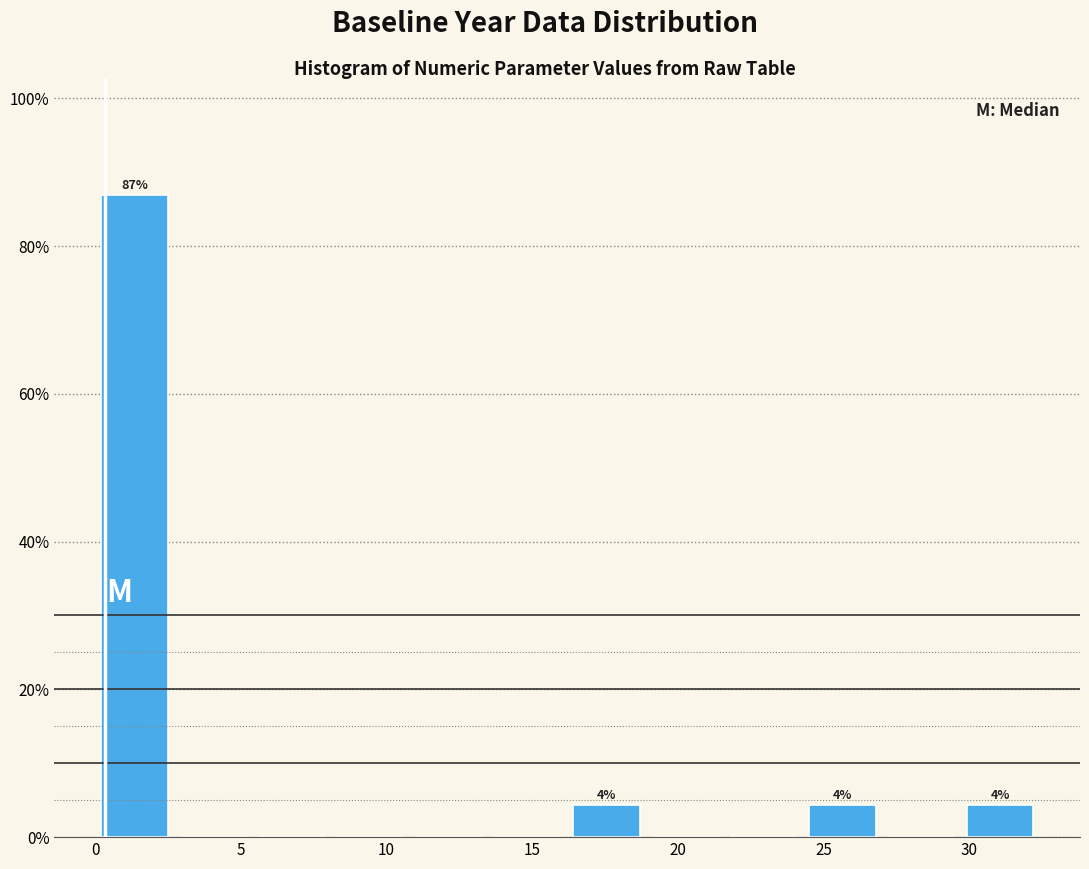

Which range on the x-axis has the tallest bar?

0.0 to 2.5